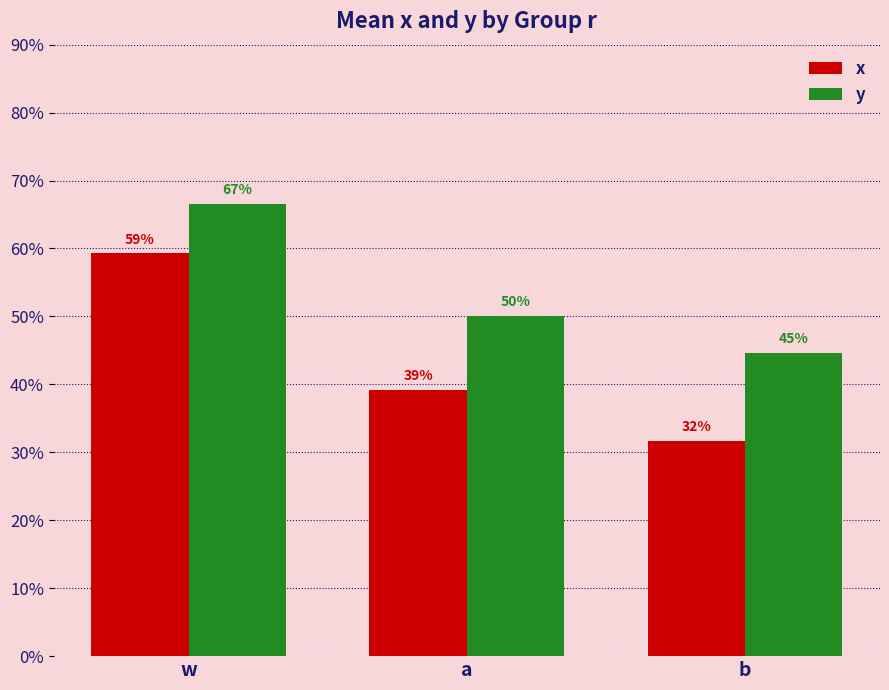

What is the label of the 1st bar from the right?

b